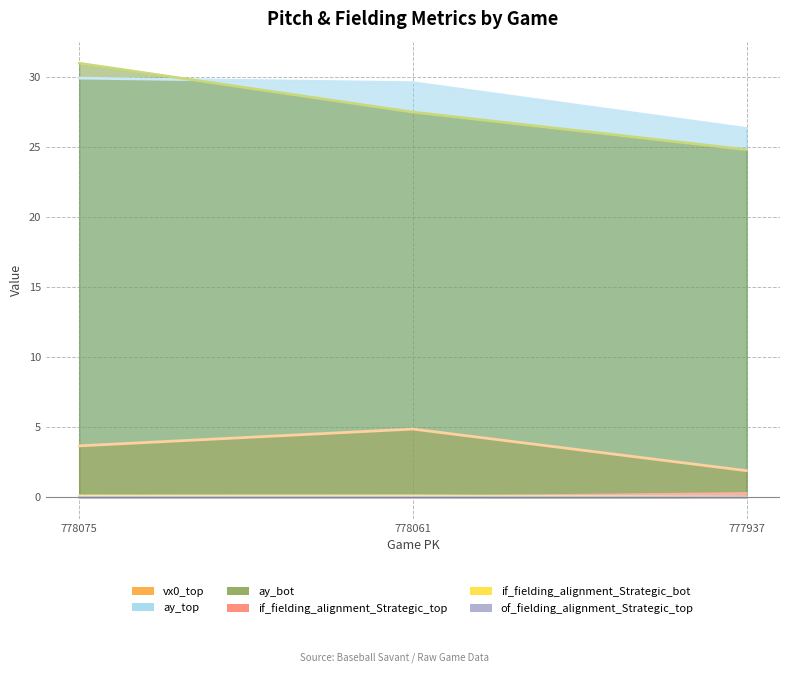

True or false: if_fielding_alignment_Strategic_top has a value of 0.1 at 777937.

False